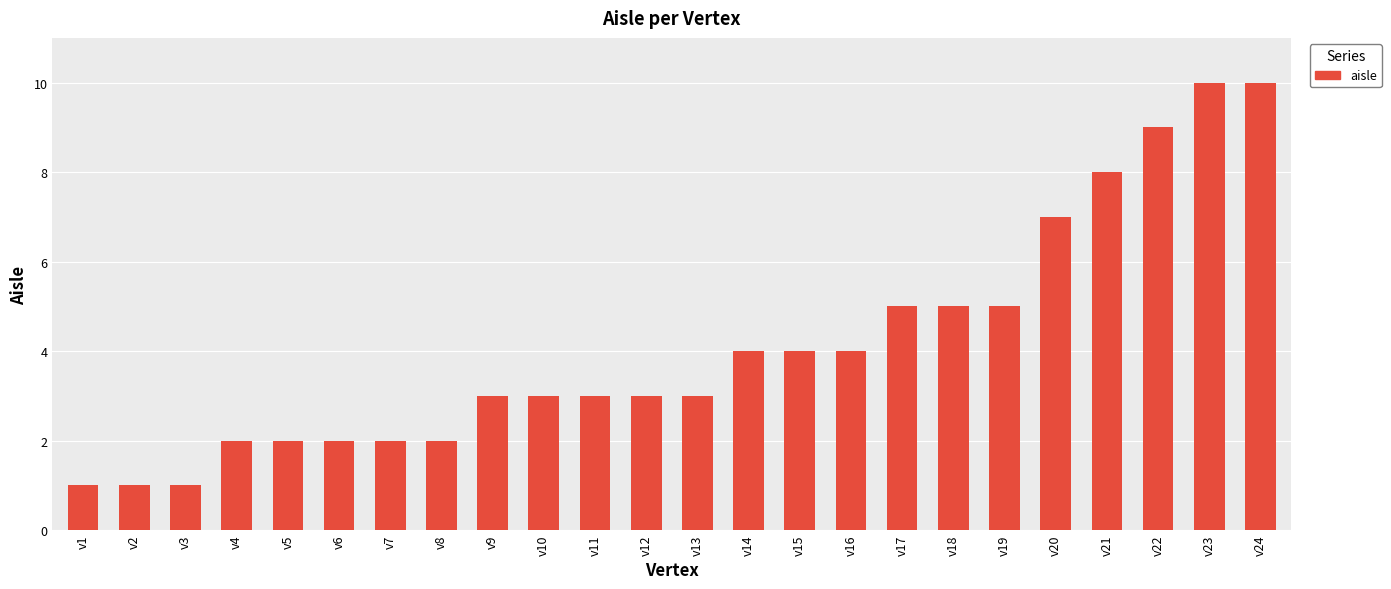

Reading left to right, transcribe all the data shown in this chart.

v1=1	v2=1	v3=1	v4=2	v5=2	v6=2	v7=2	v8=2	v9=3	v10=3	v11=3	v12=3	v13=3	v14=4	v15=4	v16=4	v17=5	v18=5	v19=5	v20=7	v21=8	v22=9	v23=10	v24=10